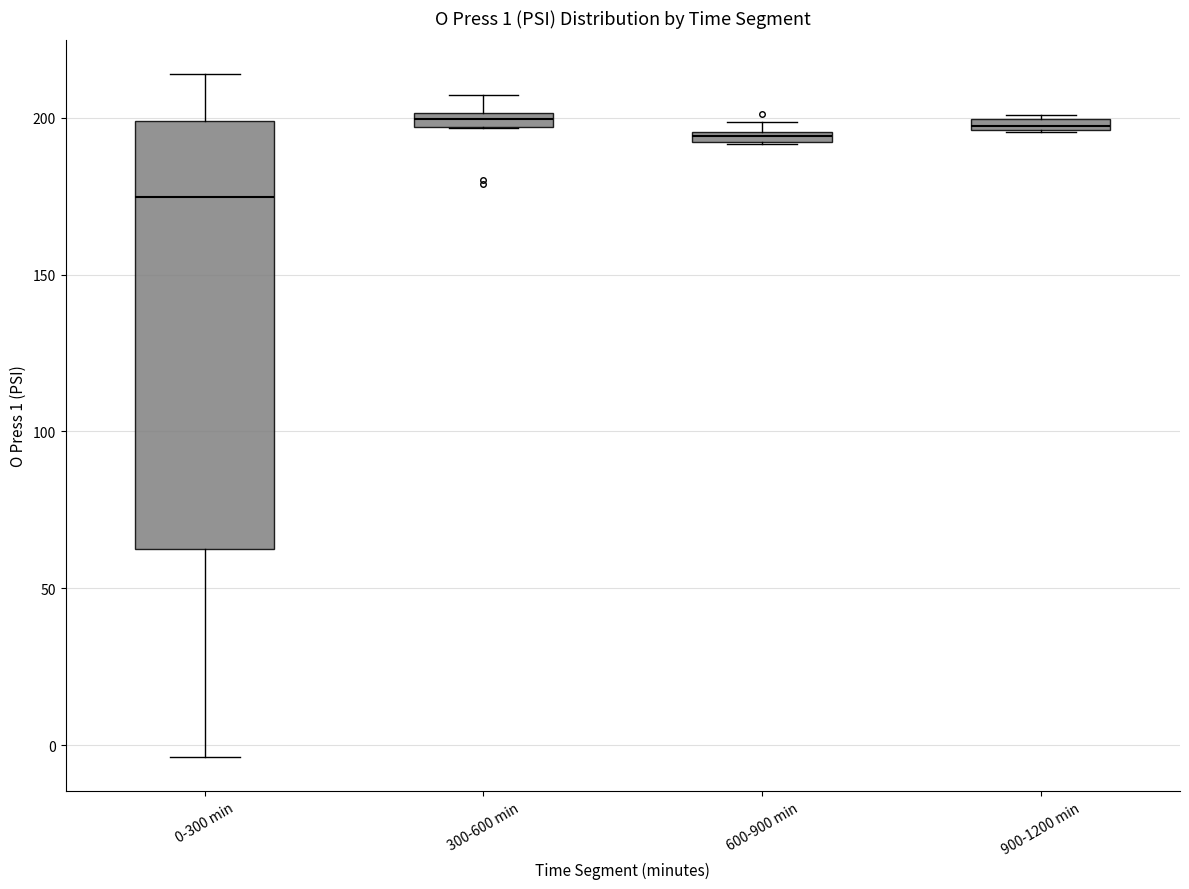

Which box is the tallest, from its lower edge to its upper edge?

0-300 min